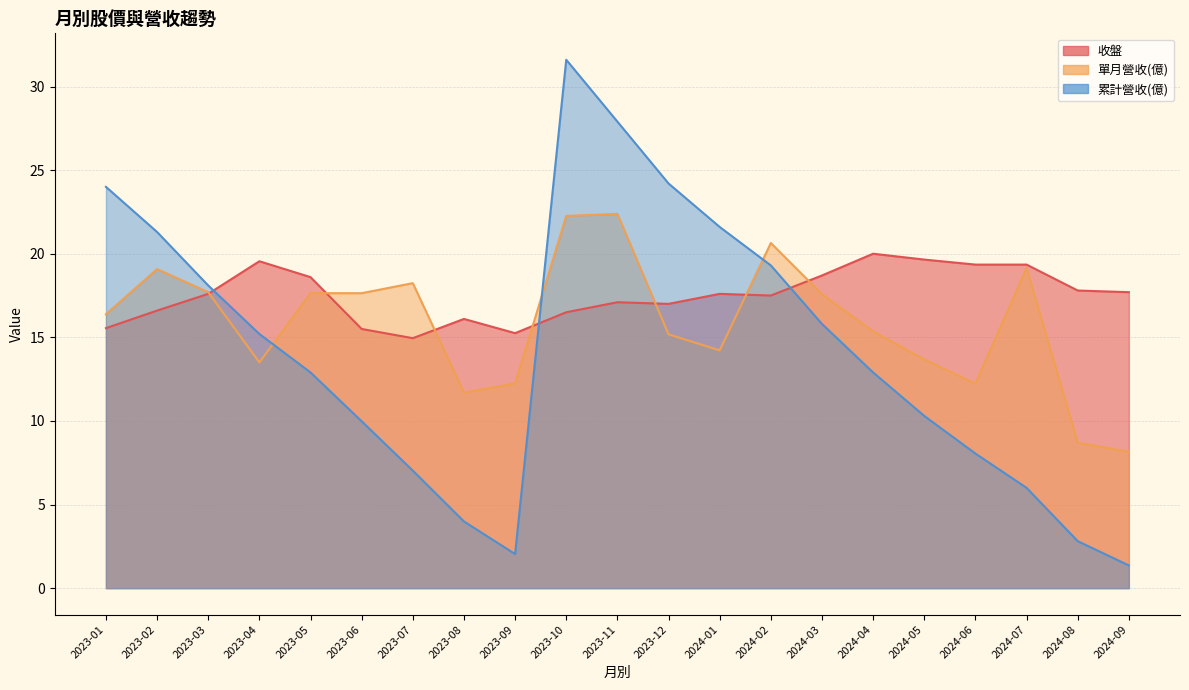

How many data points in 收盤 are less than 17?

7